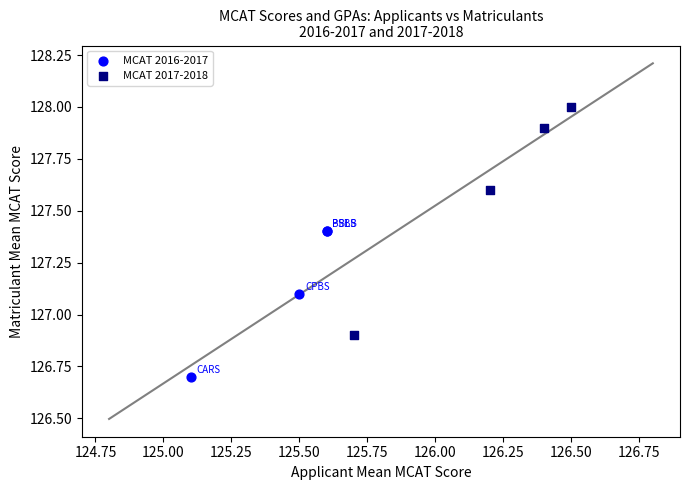

Which series has the largest Y range (max minus min)?

MCAT 2017-2018